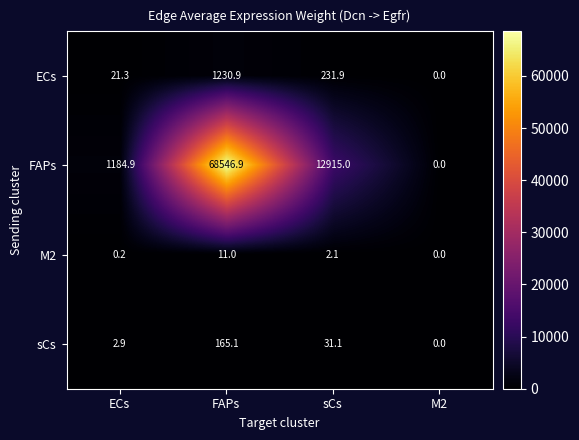

At FAPs, list the series in order from largest to smallest.

FAPs, ECs, sCs, M2